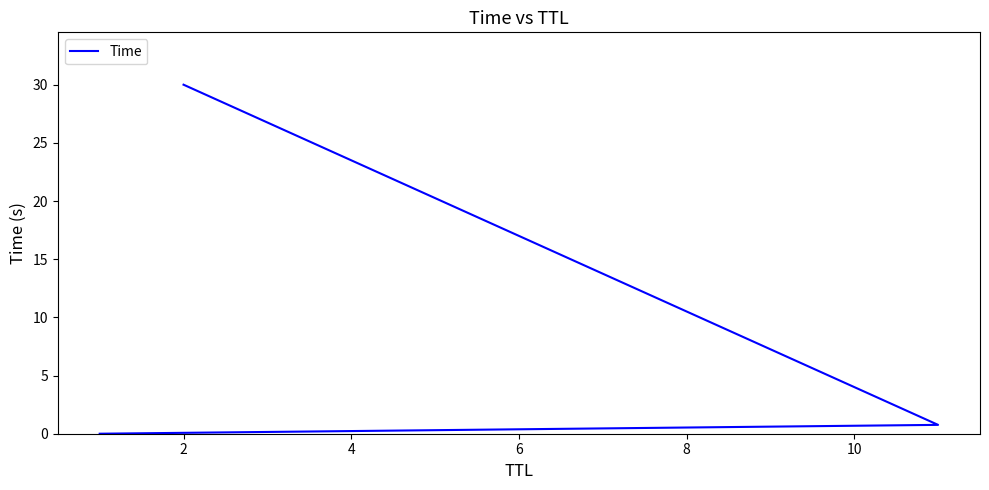

What is the difference between the maximum and minimum values?

30.0